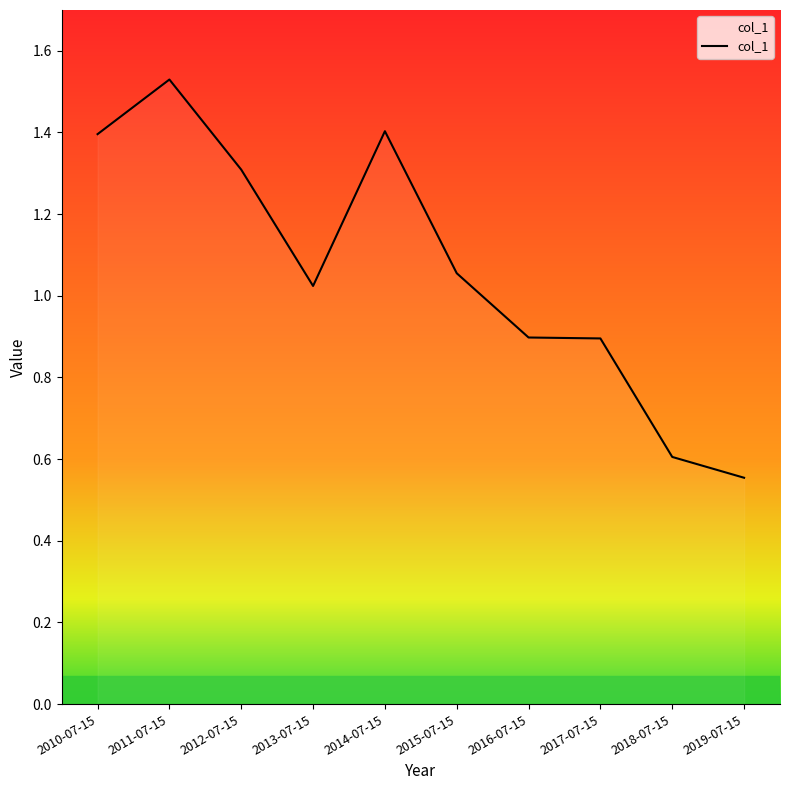

At which category does the data reach its first local peak?

2011-07-15